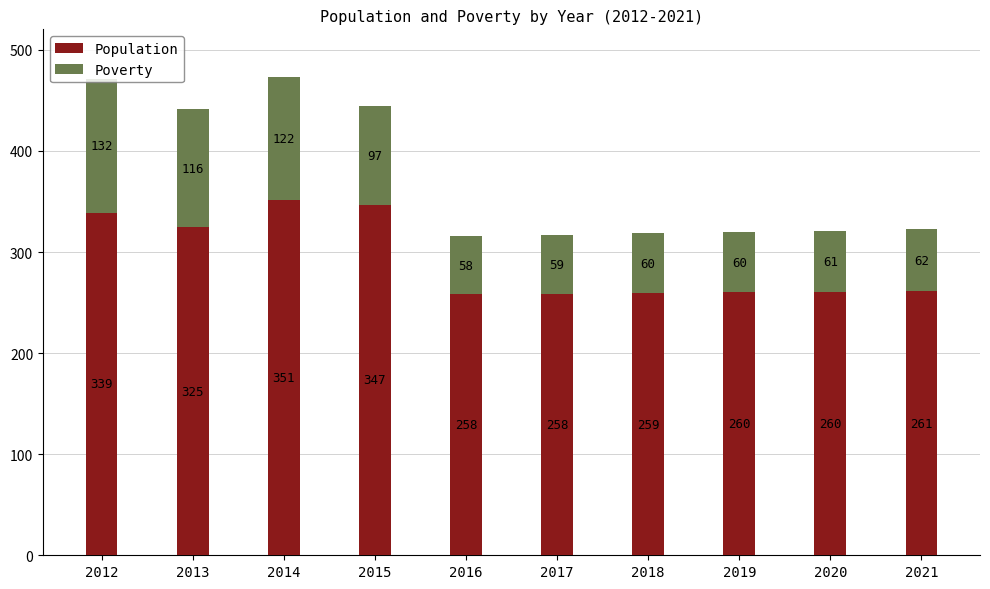

Is it true that Population equals 260 at 2020?

True